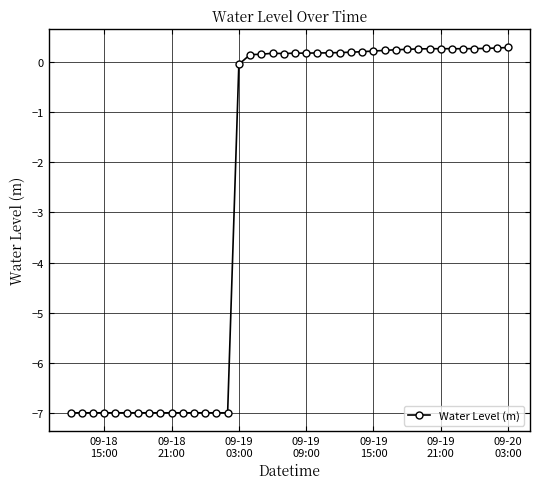

True or false: there are more than 1 points higher than both neighbors.

True